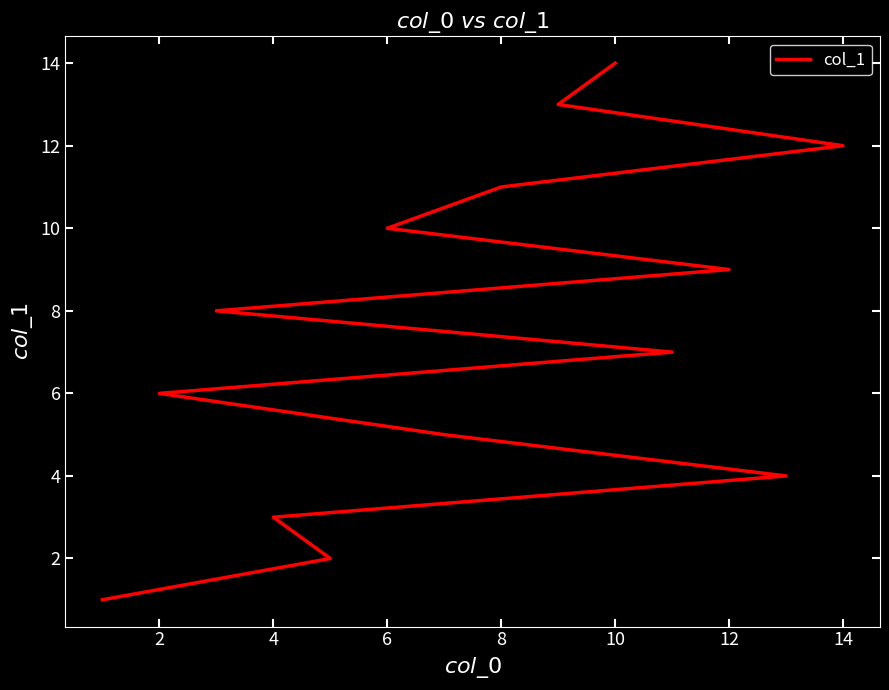

Reading right to left, extract all data points from this chart.

14	13	12	11	10	9	8	7	6	5	4	3	2	1